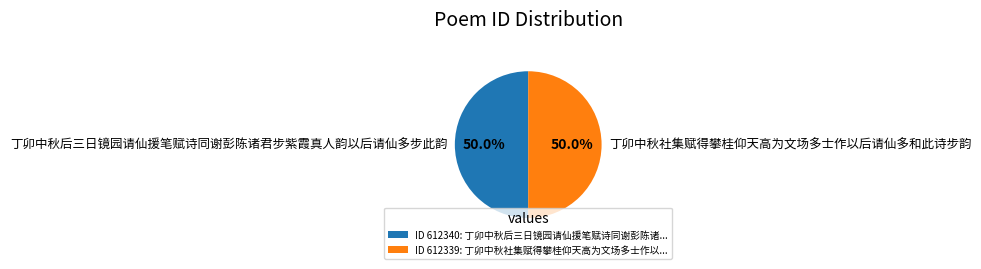

What percentage is the 丁卯中秋社集赋得攀桂仰天高为文场多士作以后请仙多和此诗步韵 slice, to the nearest percent?

50%